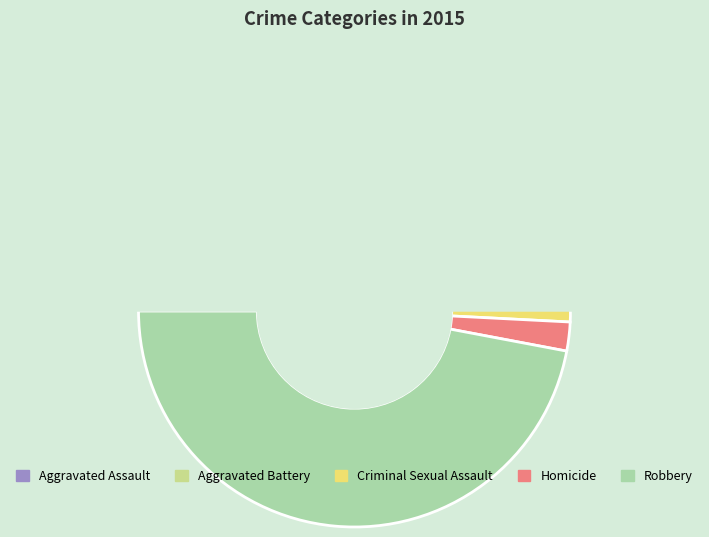

True or false: Aggravated Assault accounts for 32% of the total.

False